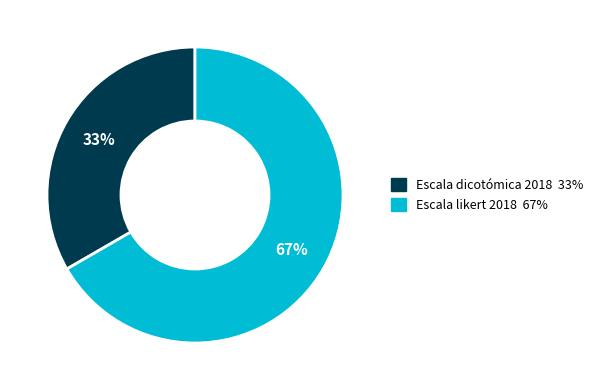

Approximately how many times larger is the value at Escala dicotómica 2018 compared to Escala likert 2018?

0.5